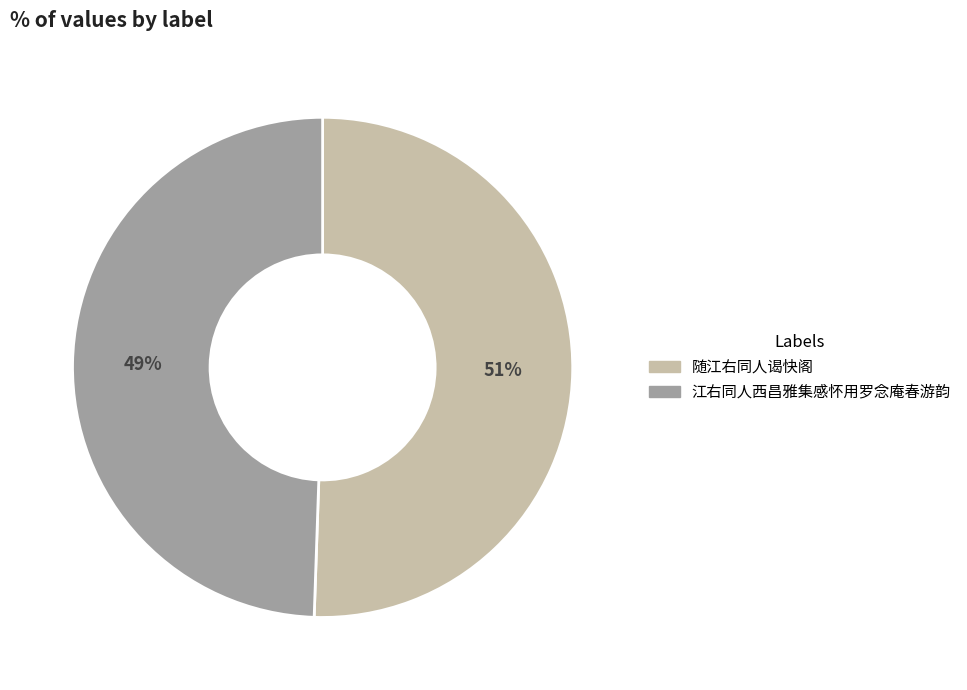

To the nearest percent, what is the combined percentage of 随江右同人谒快阁 and 江右同人西昌雅集感怀用罗念庵春游韵?

100%